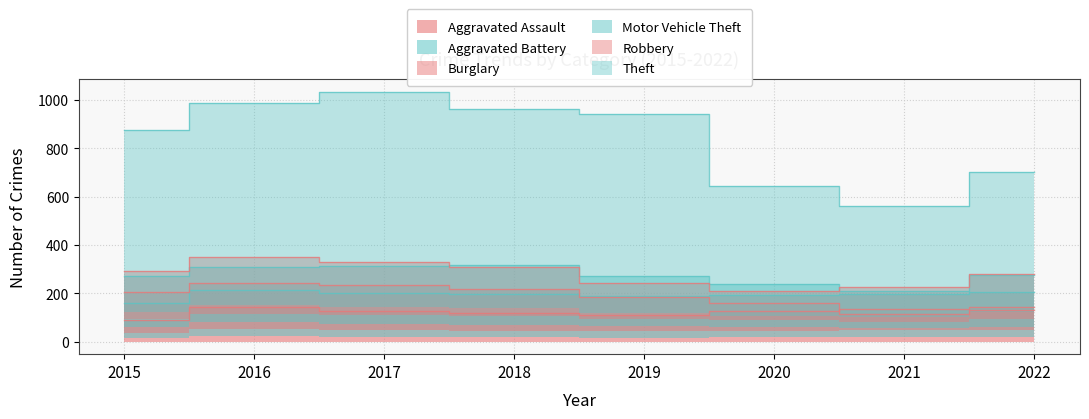

How many interior local peaks does the Aggravated Battery series have?

1